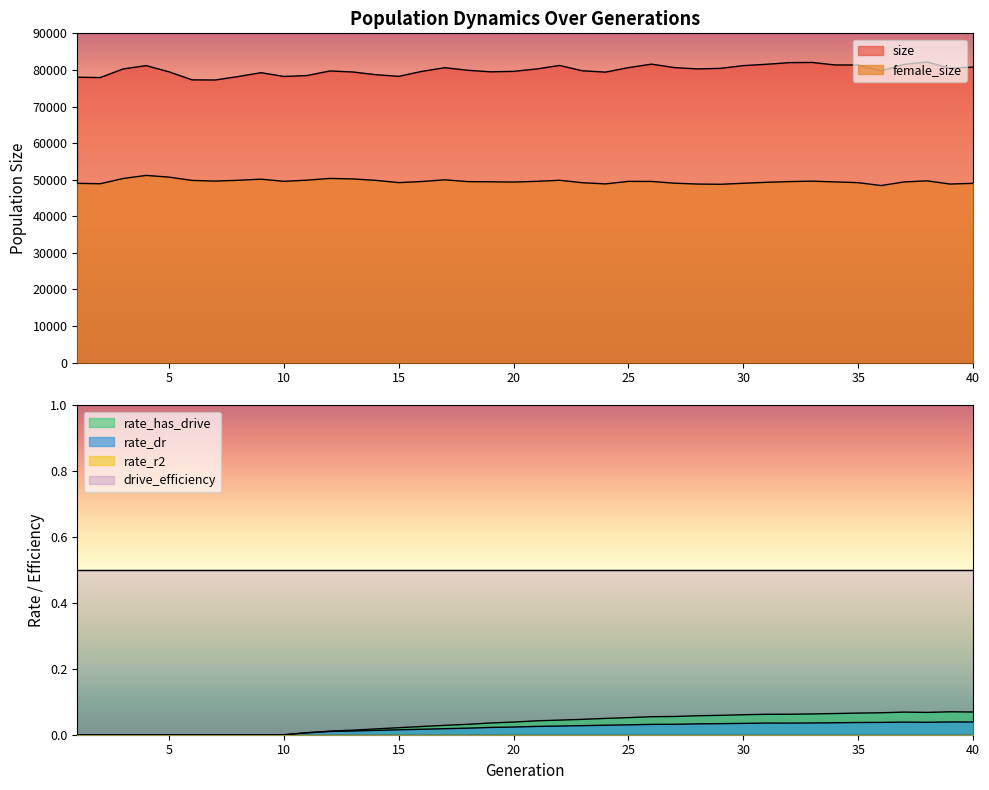

Count the number of categories in the chart.

40